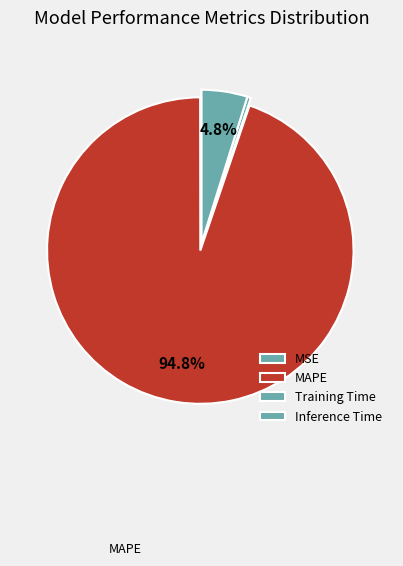

Which category has the biggest portion of the pie?

MAPE